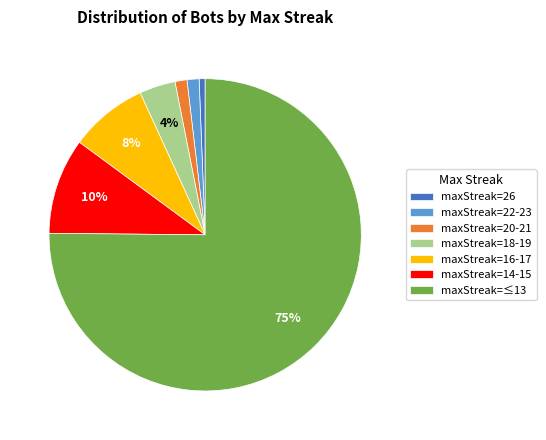

To the nearest percent, what is the average slice percentage?

14%